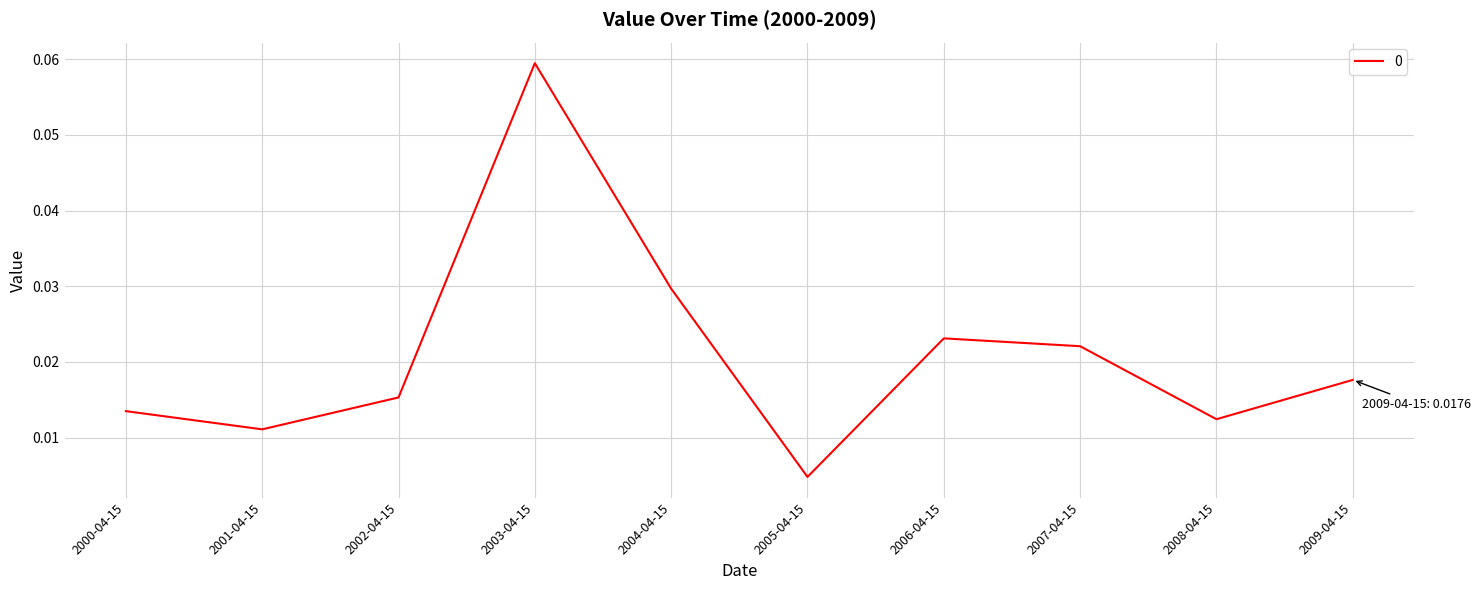

Which has a higher value, 2006-04-15 or 2000-04-15?

2006-04-15